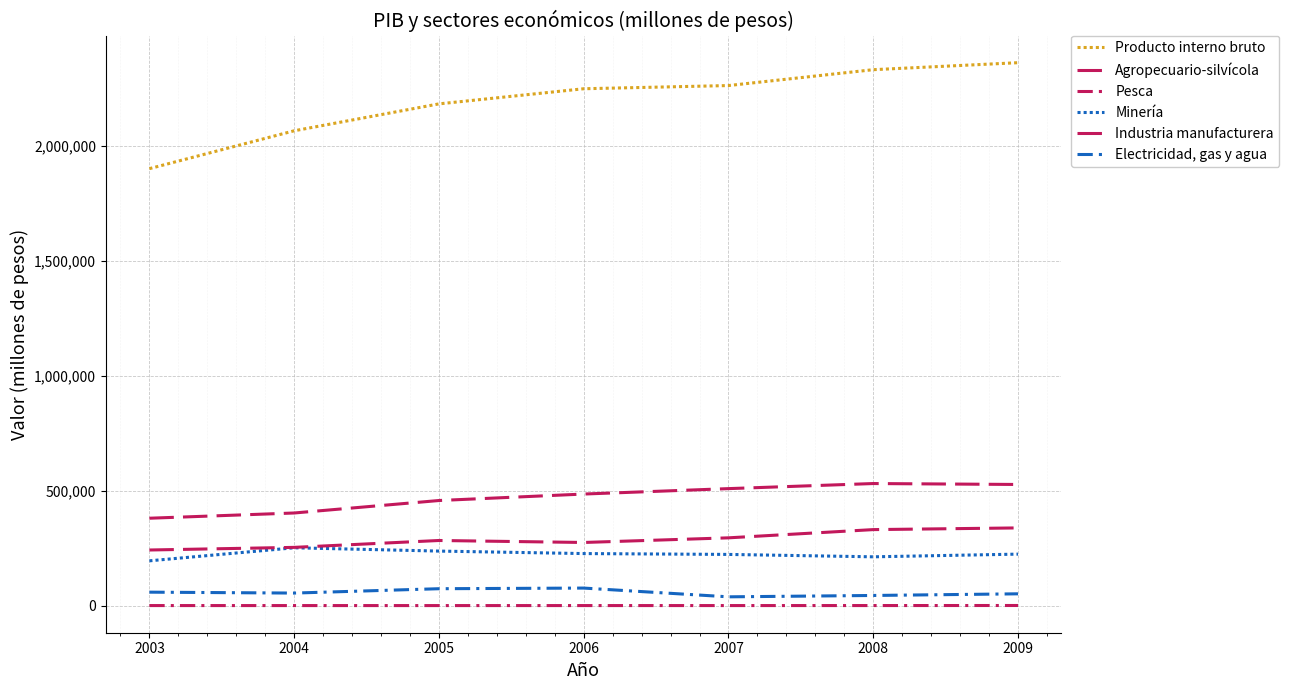

What is the approximate value of Producto interno bruto at 2007, to the nearest 100?

2260900